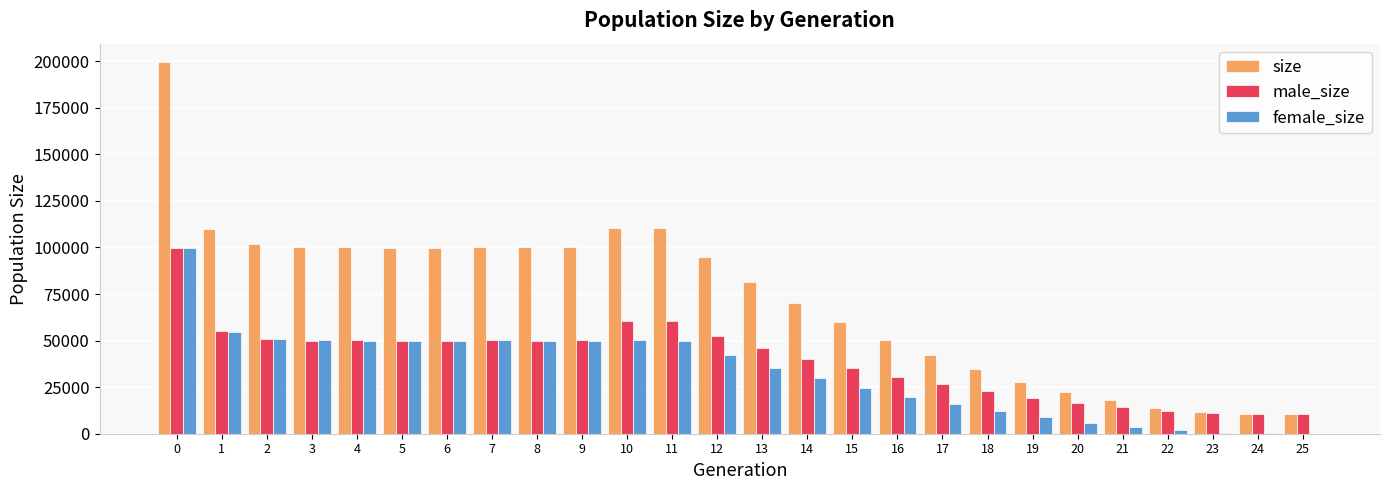

What is the maximum value shown in the chart?

199454